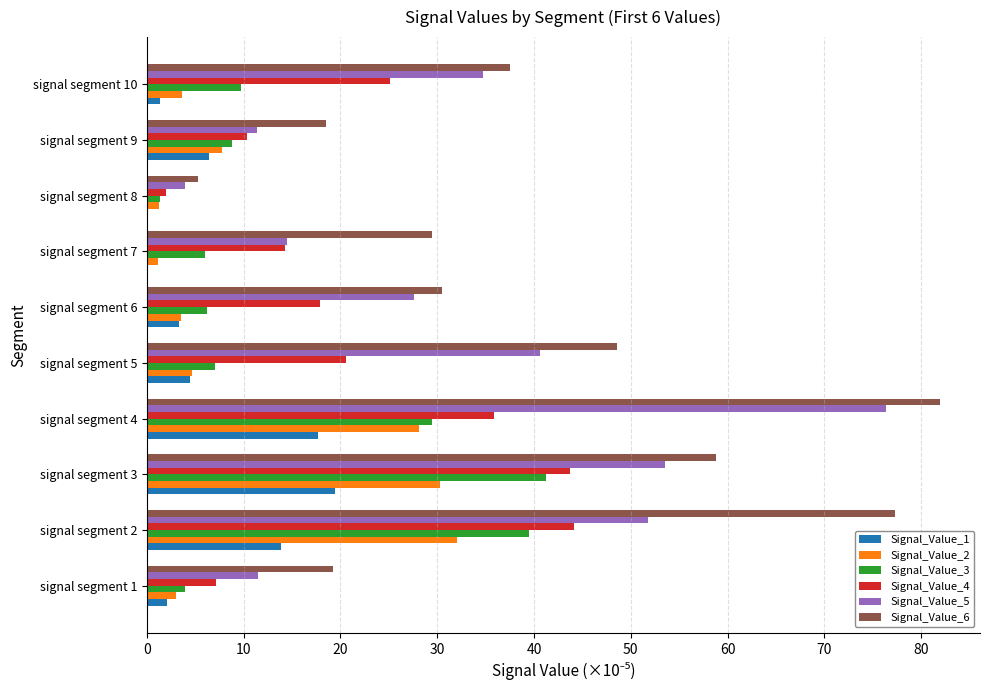

What is the sum of all Signal_Value_2 values?

115.3